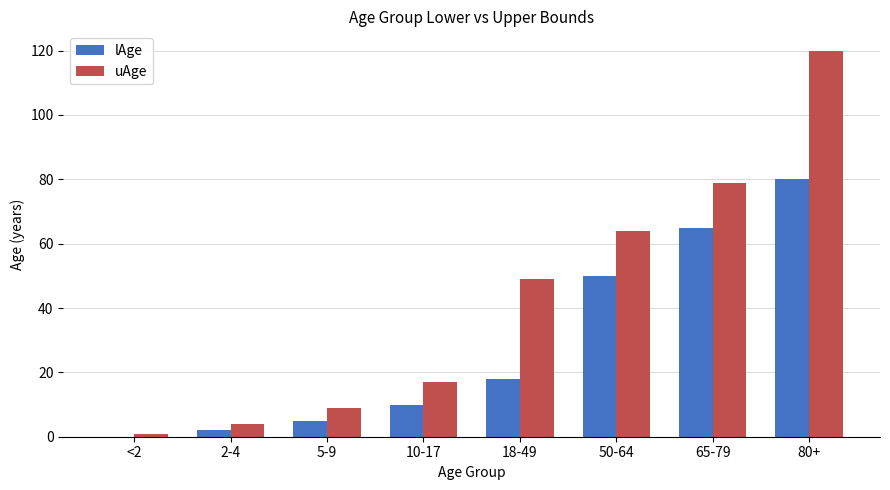

Is the value of lAge at 10-17 greater than the value of uAge at 10-17?

No